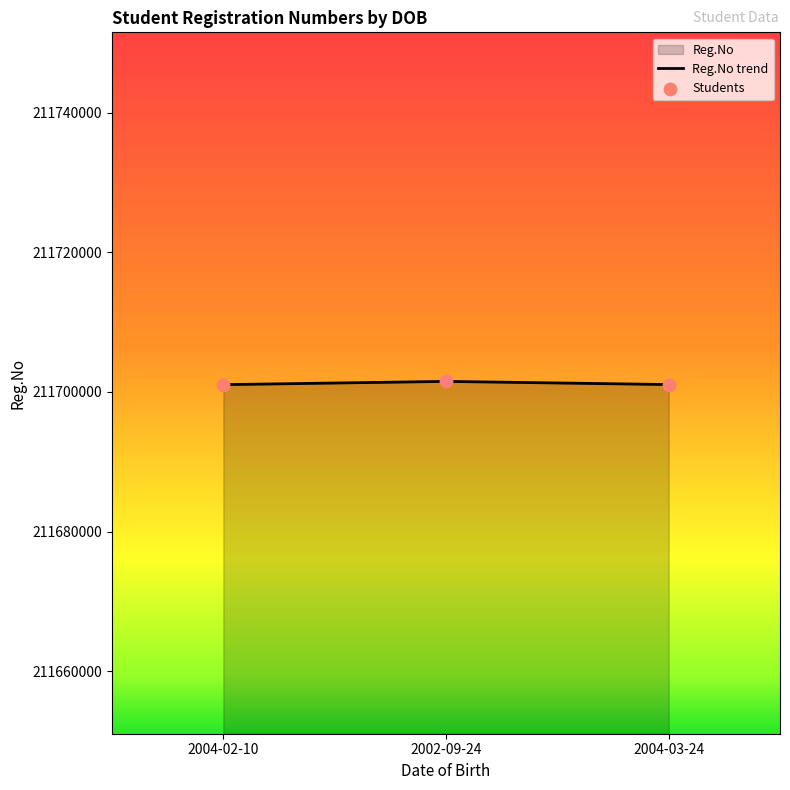

What is the ratio of the value at 2002-09-24 to the value at 2004-02-10?

1.0